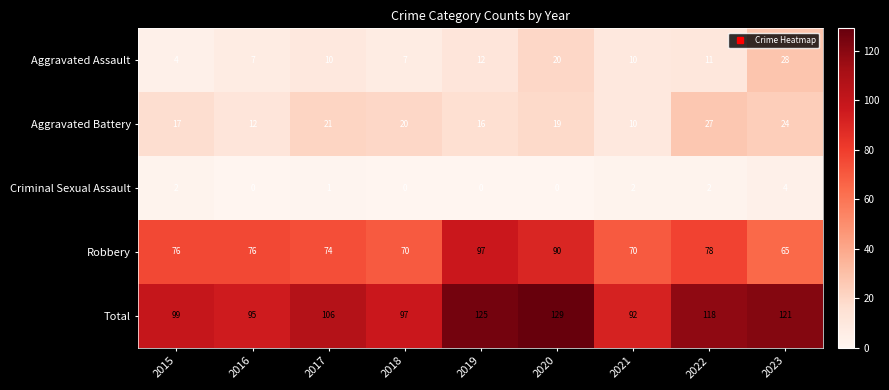

What is the difference between the maximum and minimum values in the Criminal Sexual Assault series?

4